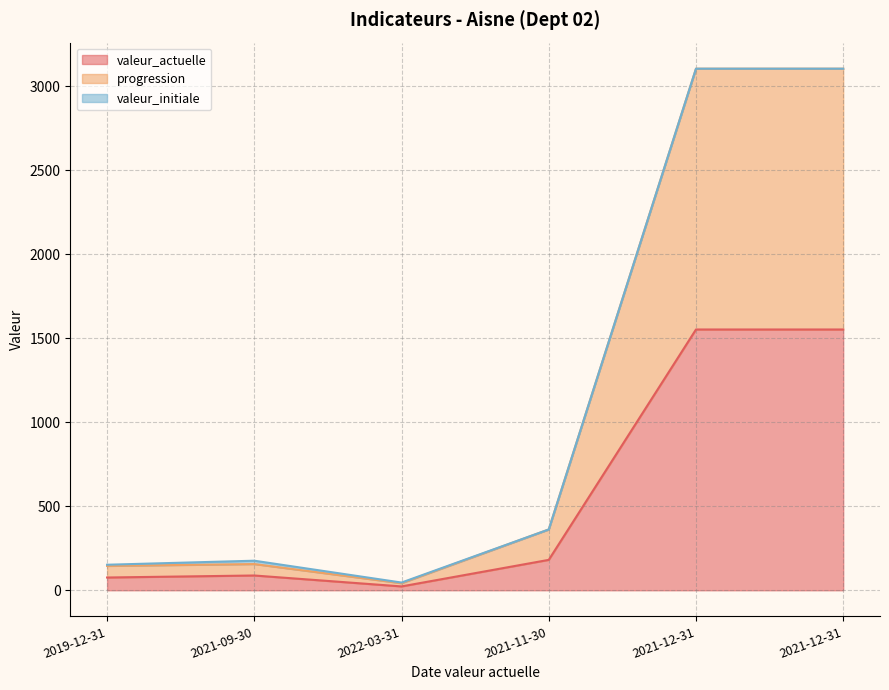

What is the highest value of the valeur_actuelle series?

1552